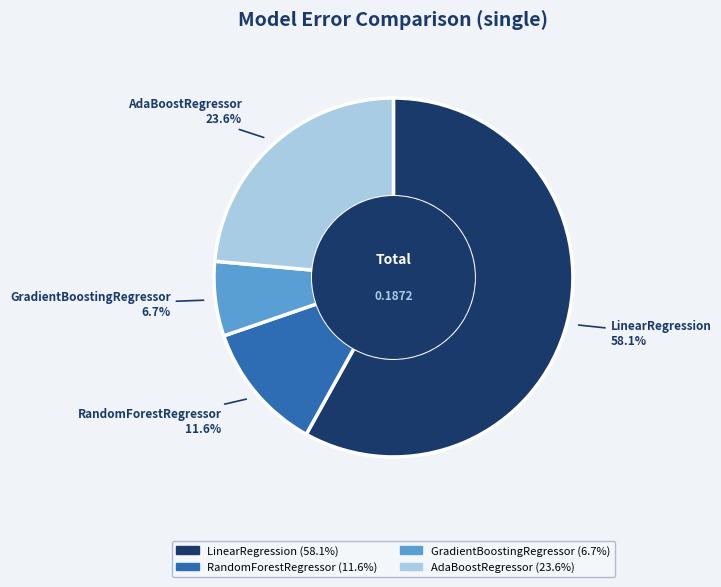

To the nearest percent, what portion does GradientBoostingRegressor represent?

7%